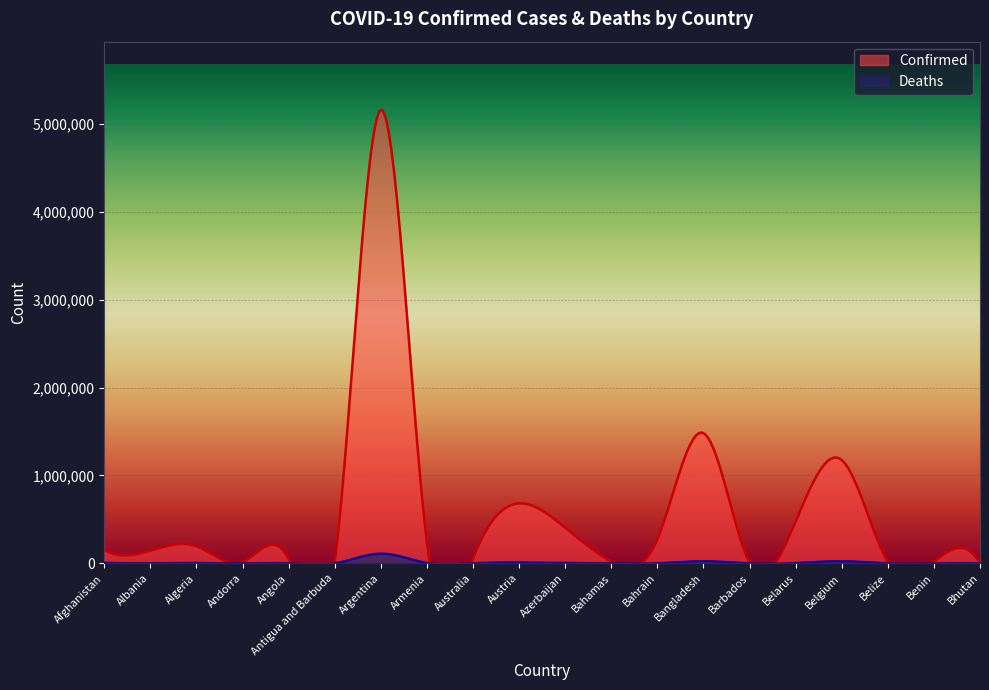

How many data points does each series have?

20